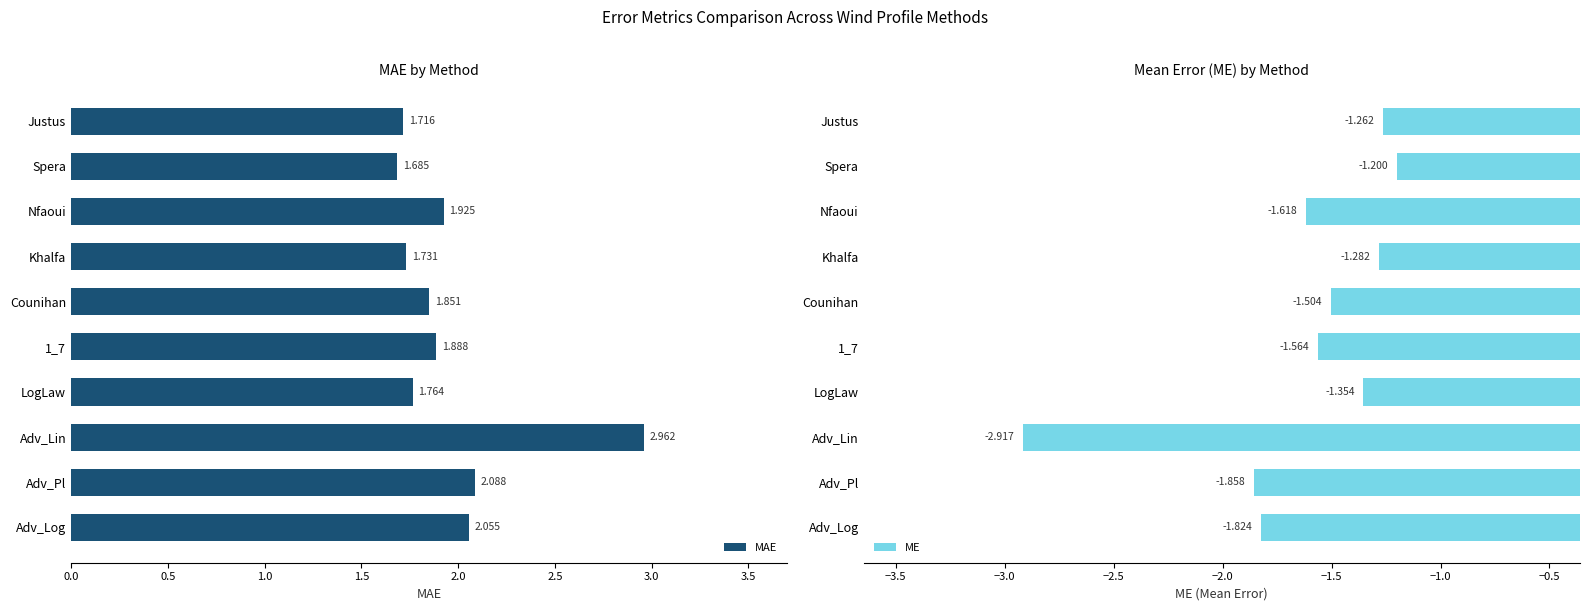

What is the difference between the MAE values at Adv_Pl and 1_7?

0.2